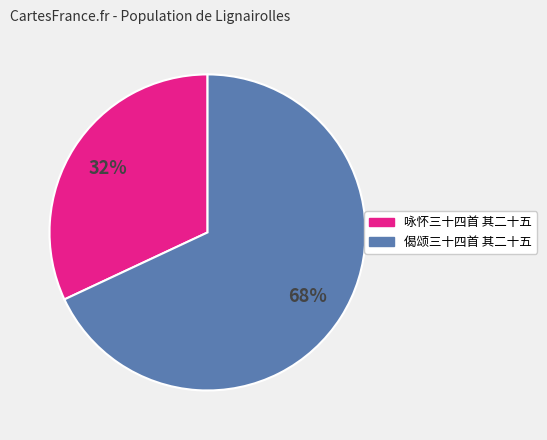

Which category has the smallest portion of the pie?

咏怀三十四首 其二十五